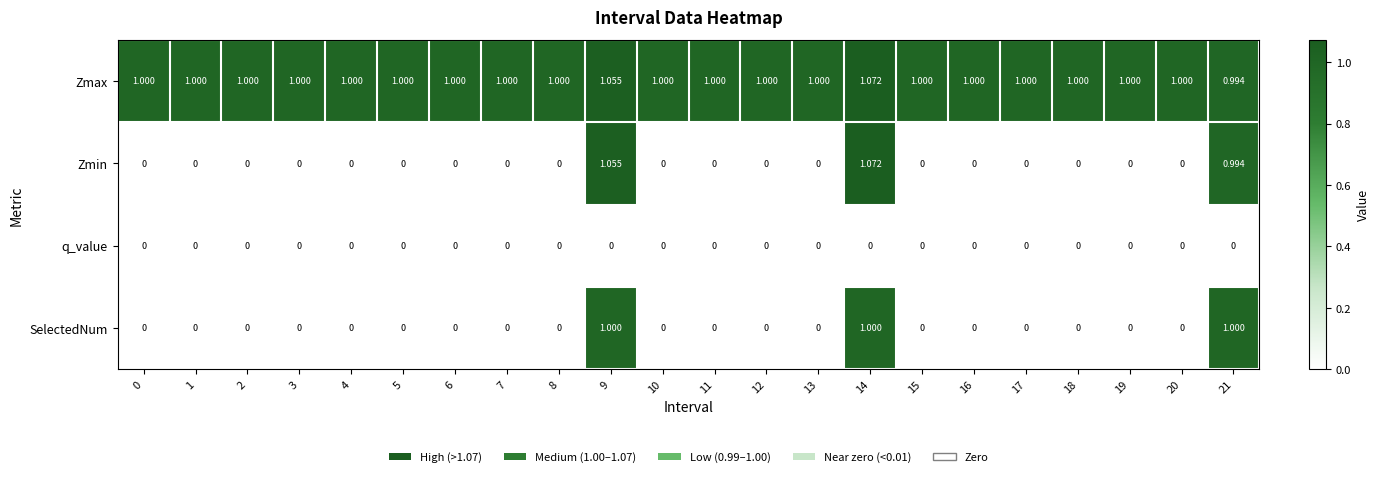

Which series has the largest total across all categories?

Zmax